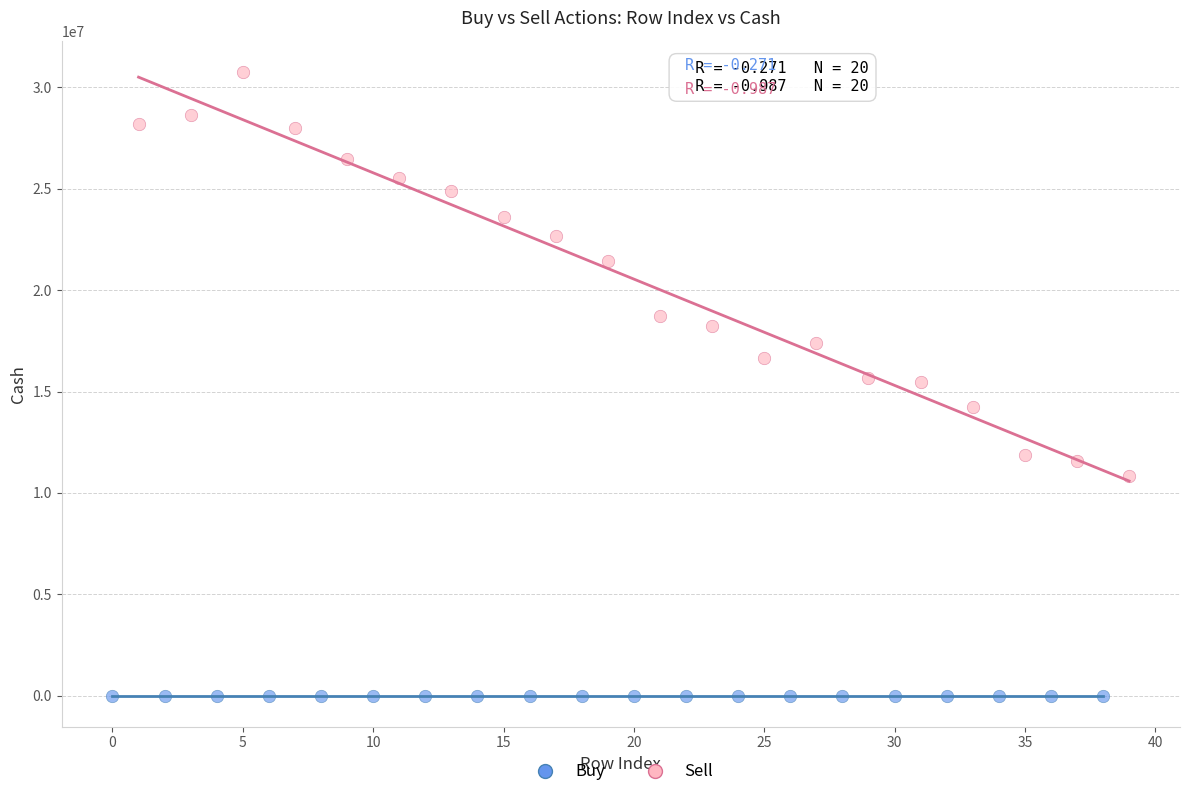

What are all the series names shown in the legend?

Buy, Sell